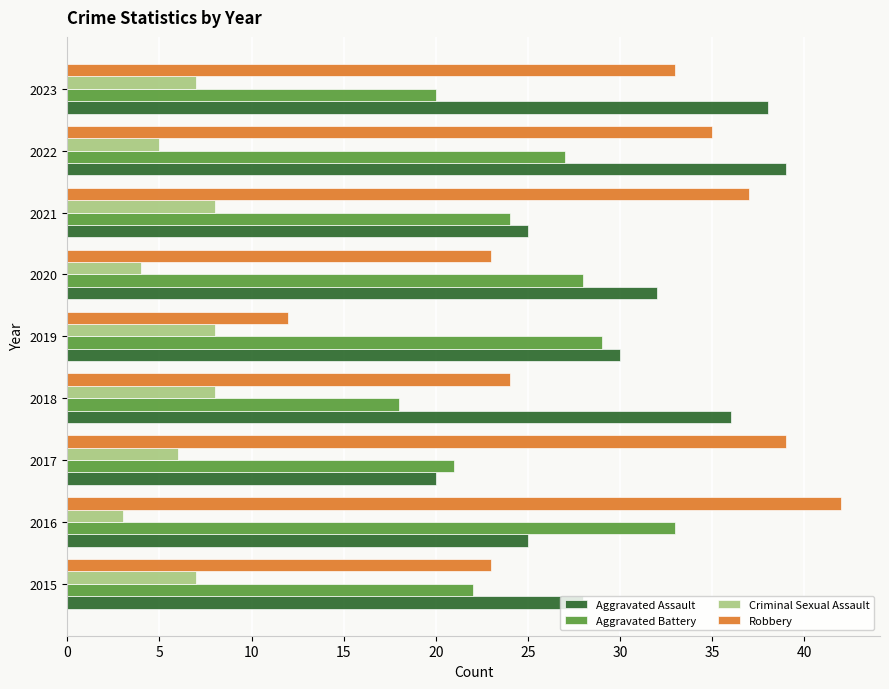

Between 2015 and 2022, which series saw the biggest shift?

Robbery